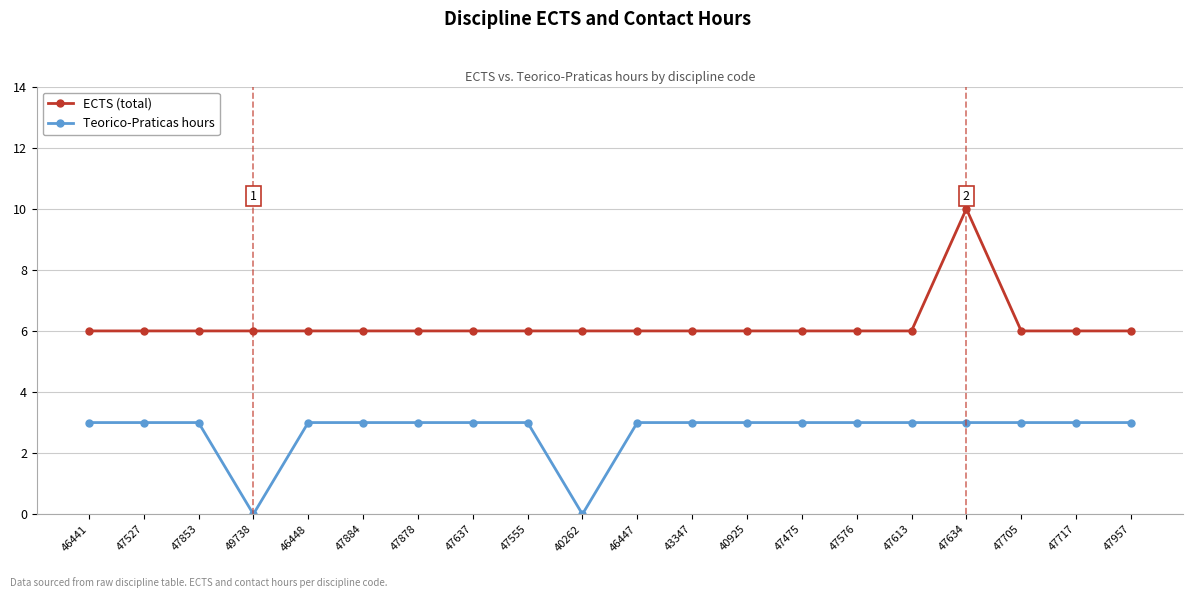

True or false: Teorico-Praticas hours and ECTS (total) intersect in this chart.

False